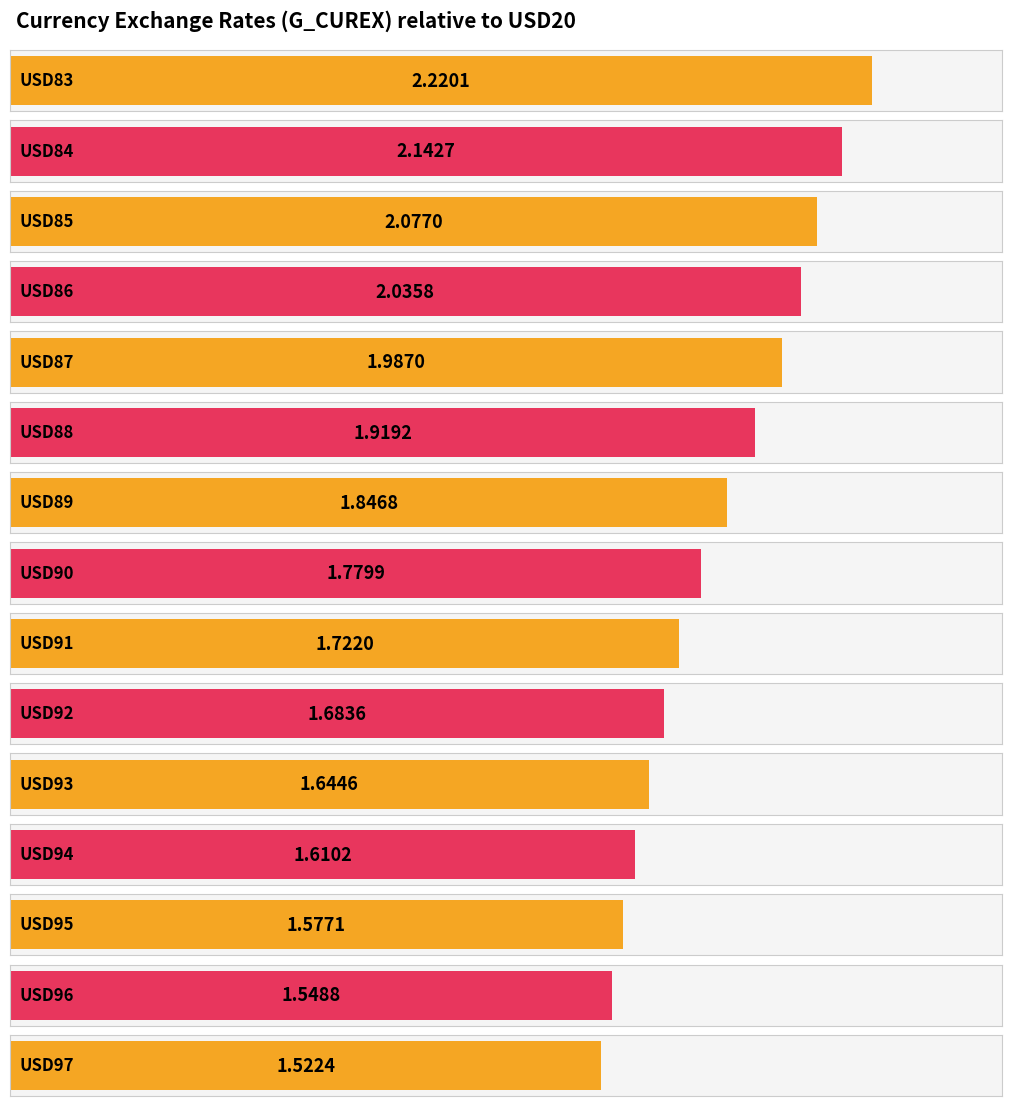

The value at USD89 is 2.5. True or false?

False